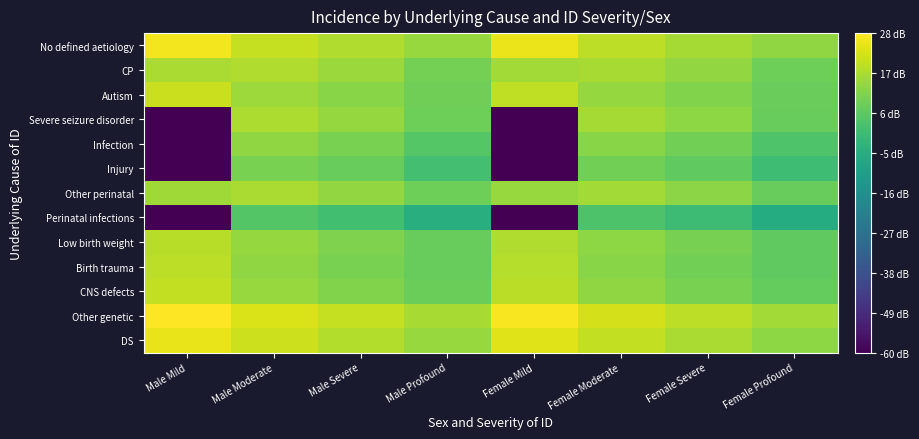

At Male Moderate, list the series in order from smallest to largest.

Perinatal infections, Injury, Birth trauma, Infection, Low birth weight, CNS defects, Autism, Other perinatal, Severe seizure disorder, CP, No defined aetiology, DS, Other genetic